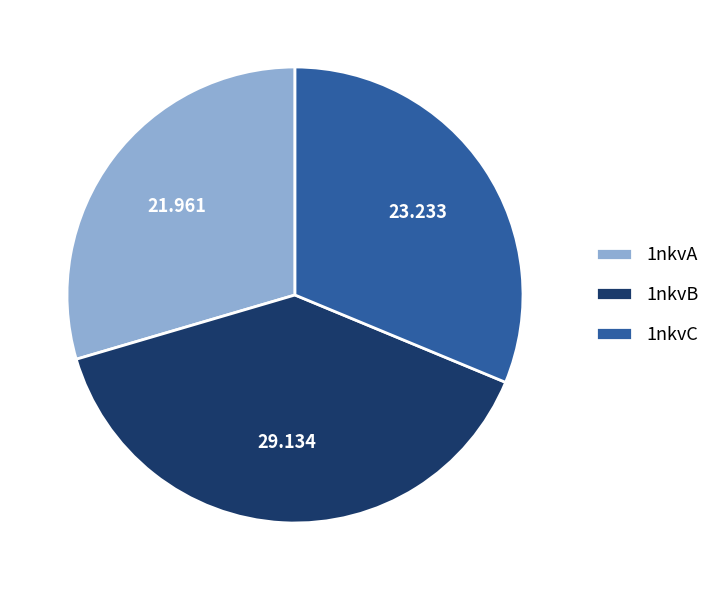

How many segments does this pie chart have?

3